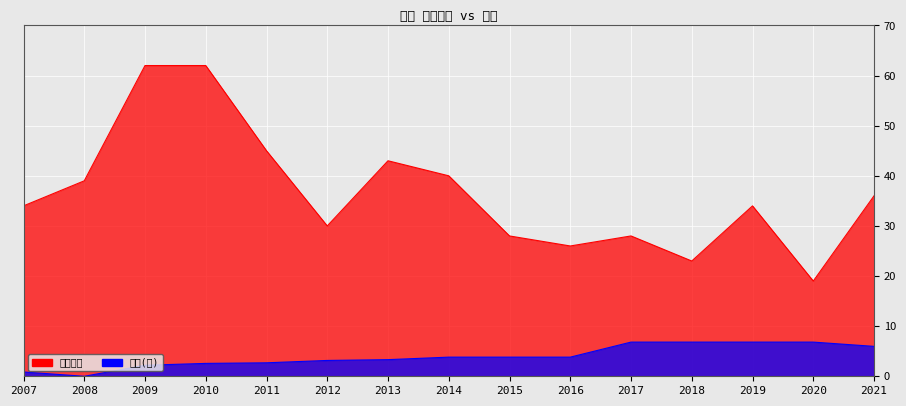

List the series in order of their overall mean, lowest first.

股本(億), 財報評分